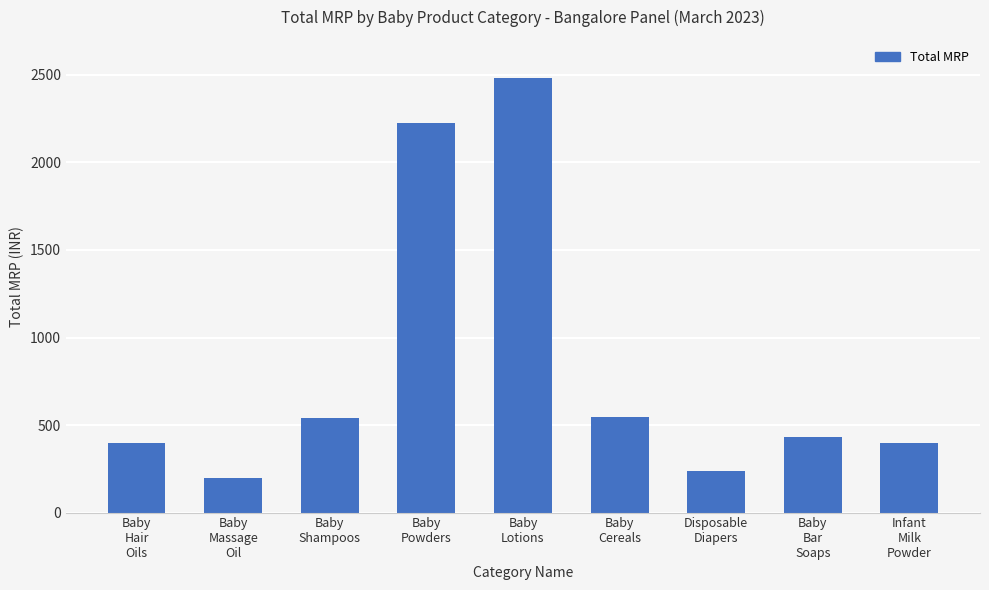

What is the difference between the second highest and second lowest values?

1986